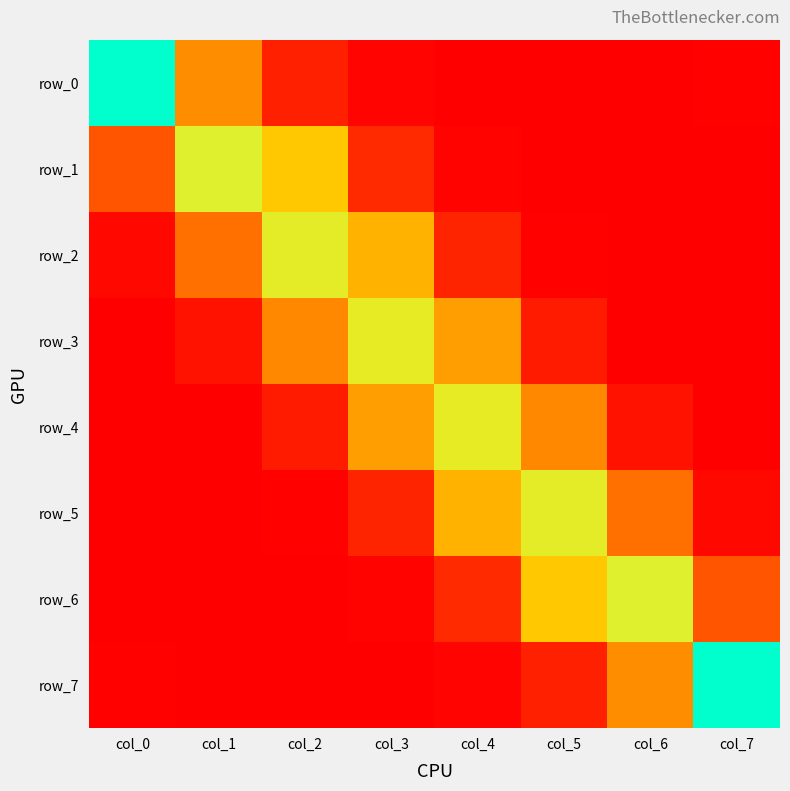

Is it true that row_0 equals 0.0 at col_4?

False